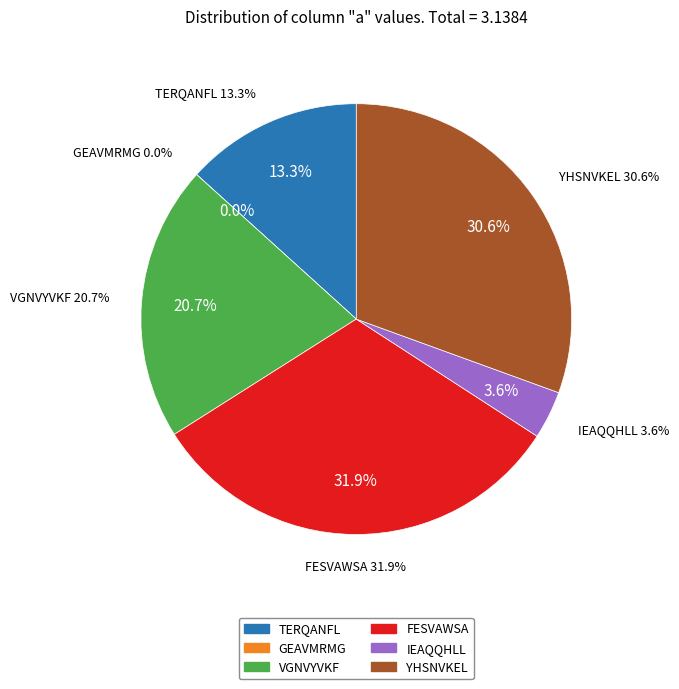

Is it true that GEAVMRMG is 0% of the pie?

True